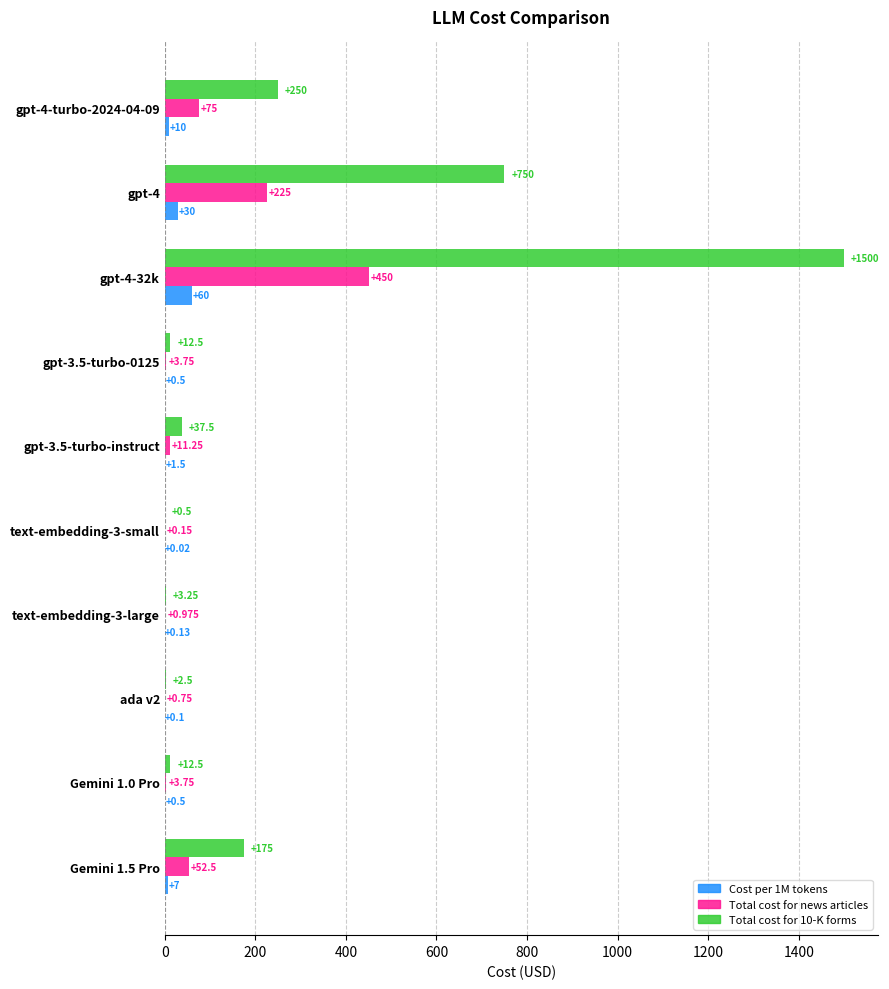

Is the value of Total cost for news articles at gpt-4 greater than the value of Cost per 1M tokens at gpt-4-32k?

Yes